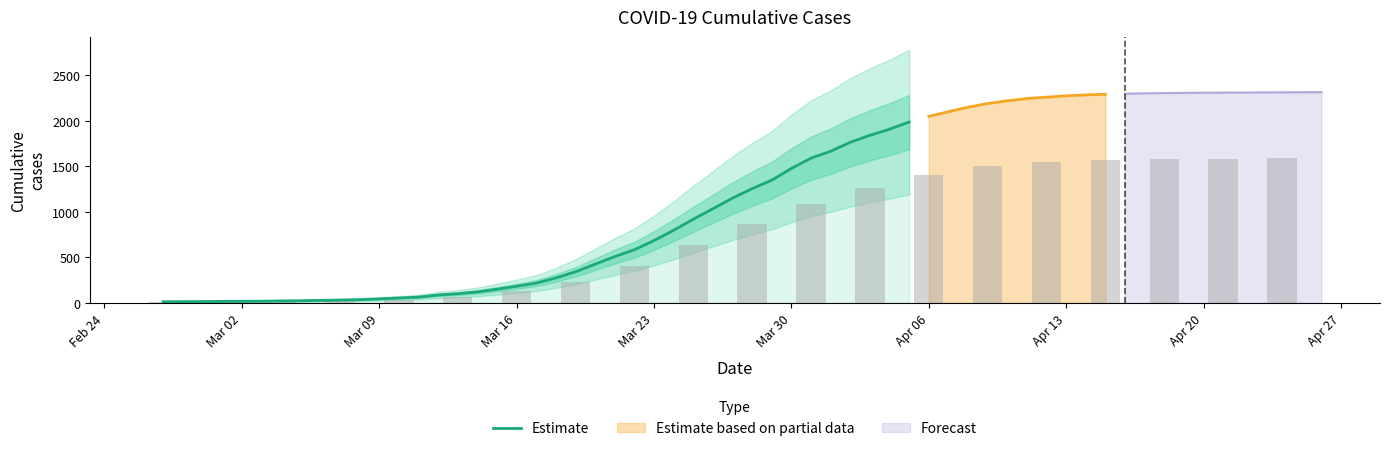

What is the highest value of the Estimate series?

1987